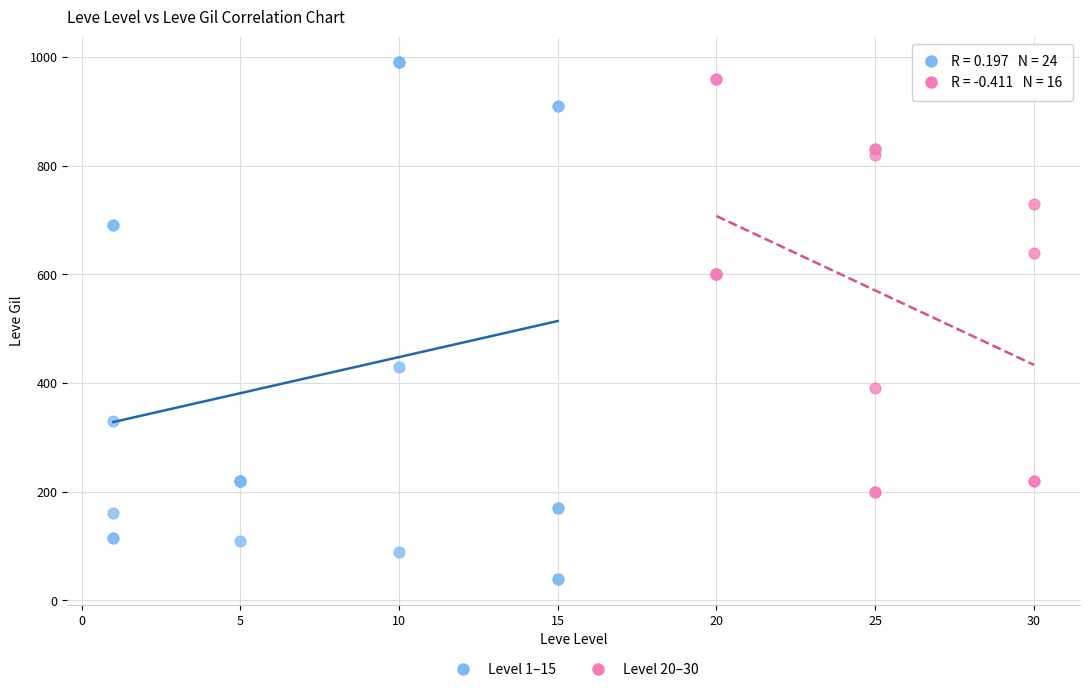

Which series contains the lowest Y value?

Level 1–15